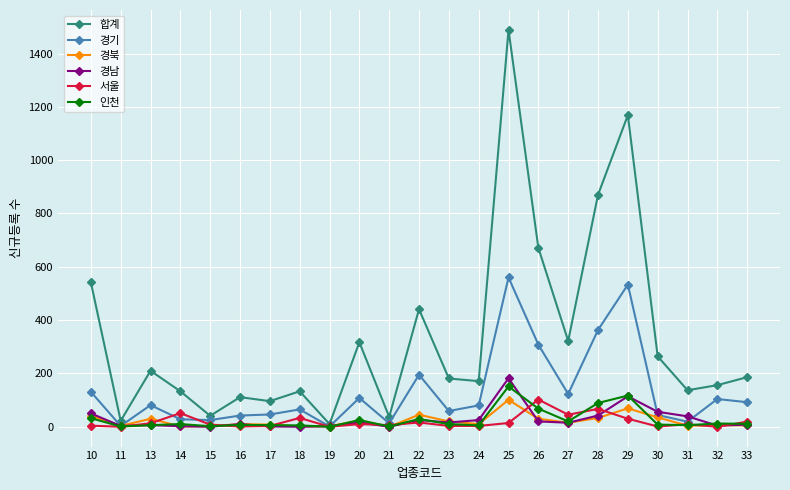

Does the chart display data point markers on the line(s)?

Yes